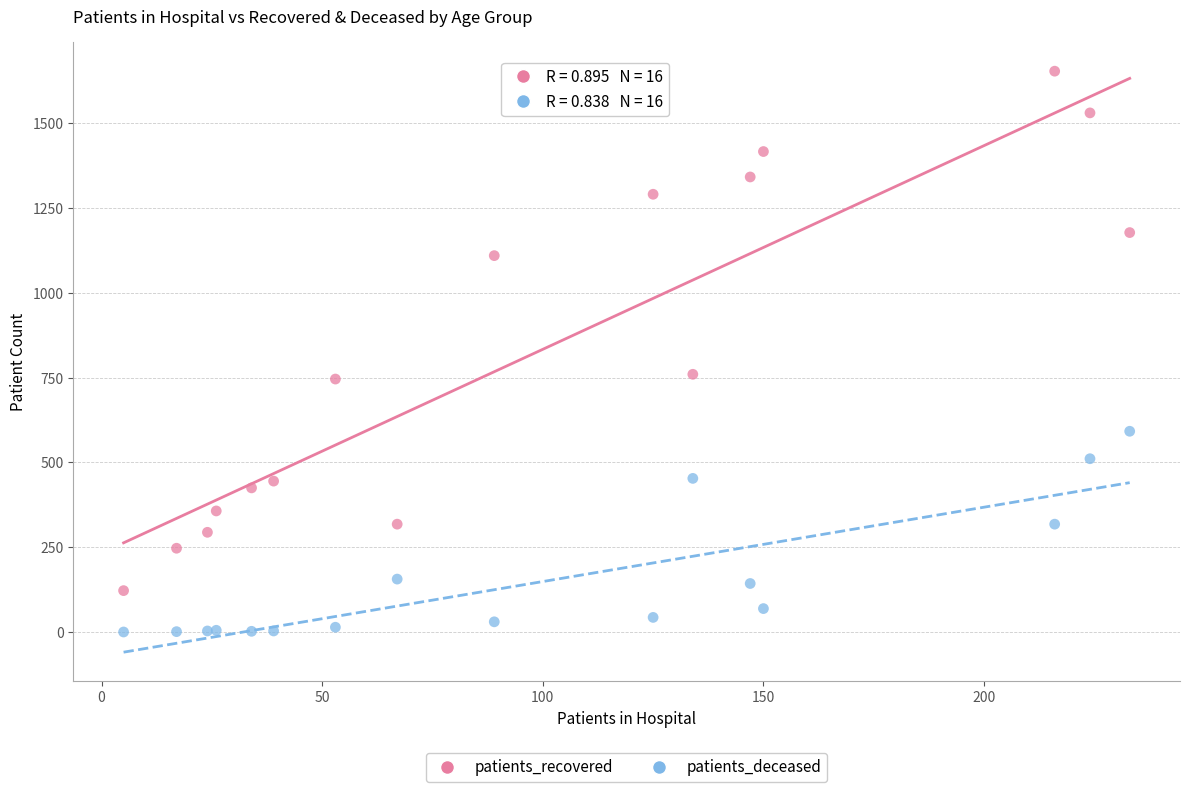

Which series reaches the minimum Y coordinate?

patients_deceased